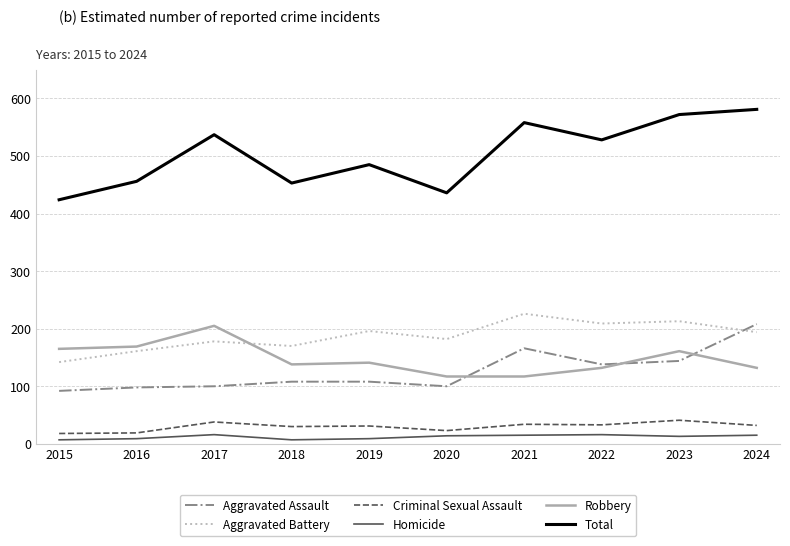

Which series has the largest range (max minus min)?

Total